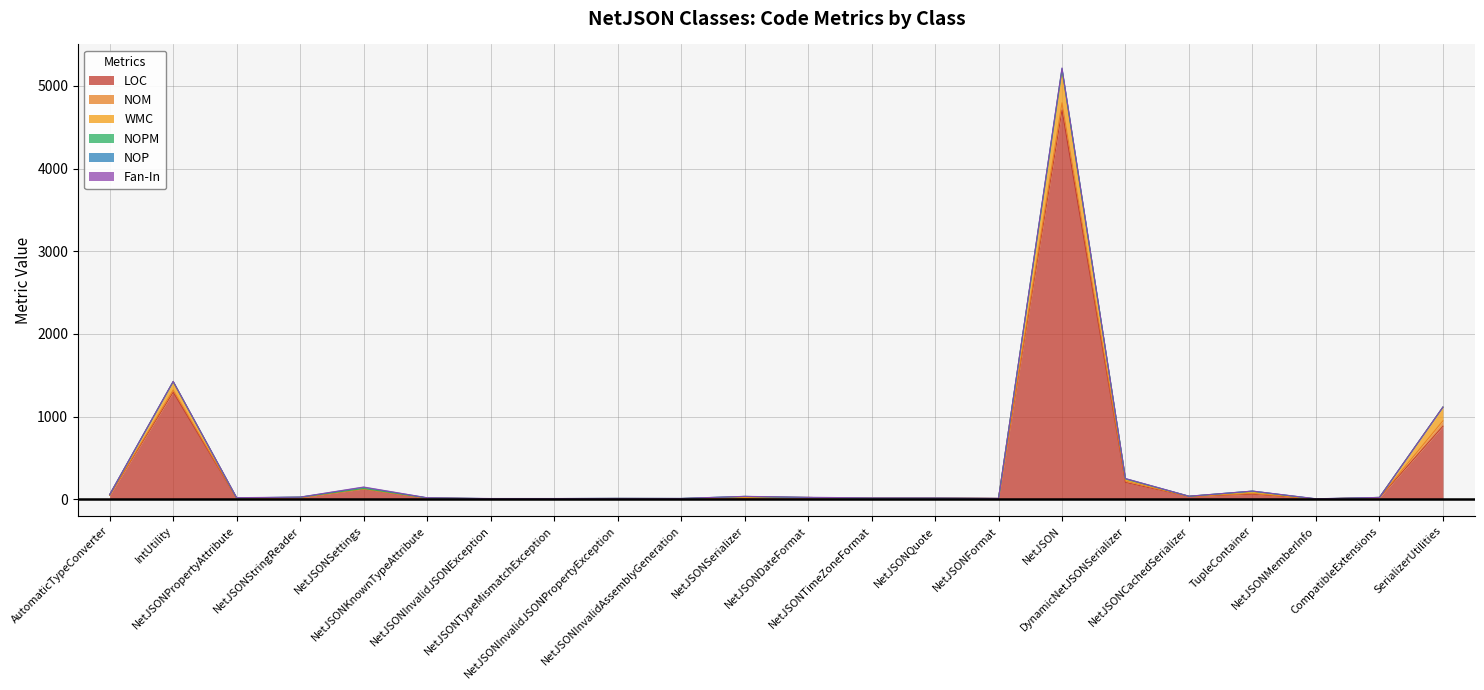

Reading right to left, transcribe all the data shown in this chart.

LOC: 885	20	5	63	34	205	4708	11	15	15	23	12	8	9	7	6	15	126	19	15	1297	49
NOM: 65	2	0	10	2	17	86	0	0	0	0	8	1	1	1	1	1	2	3	1	26	2
WMC: 165	2	0	17	2	17	385	0	0	0	0	8	1	1	1	1	1	2	3	1	98	5
NOPM: 0	0	0	10	0	9	19	0	0	0	0	8	1	1	1	1	1	2	2	1	4	1
NOP: 0	0	2	0	0	3	14	0	0	0	0	0	0	0	0	0	1	14	0	1	0	2
Fan-In: 2	0	1	1	1	1	3	2	2	3	3	1	1	1	1	2	1	4	1	2	2	1